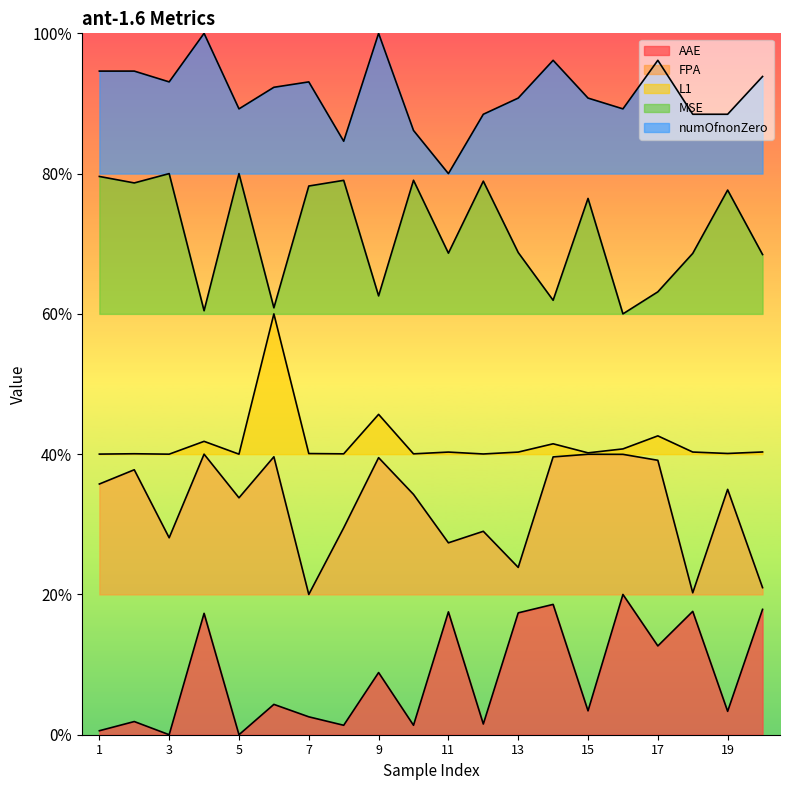

Rank the series by their maximum value, from highest to lowest.

numOfnonZero, MSE, L1, FPA, AAE